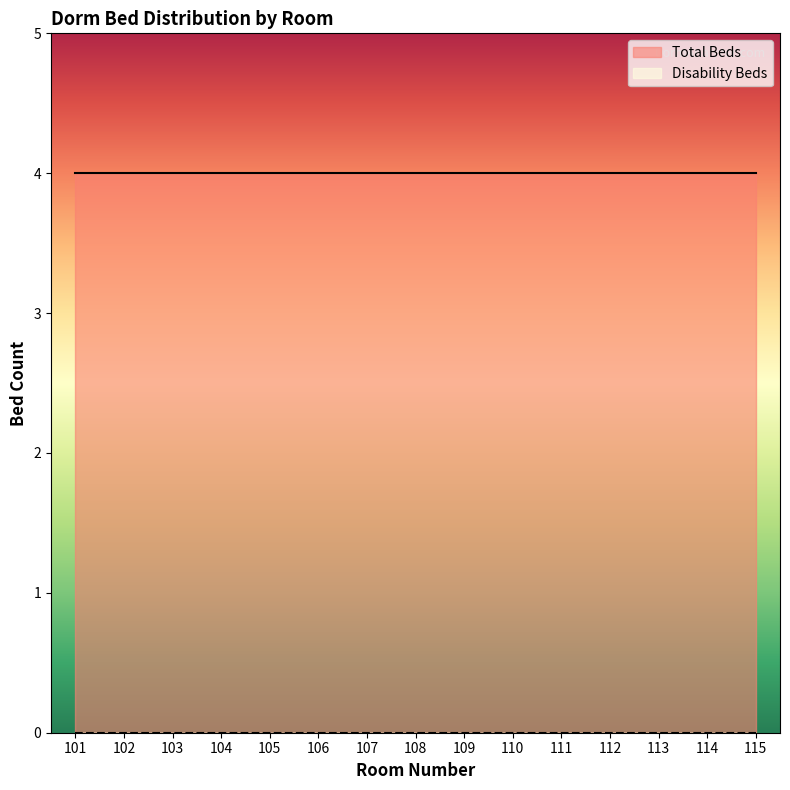

Is it true that Total Beds equals 4 at 109?

True